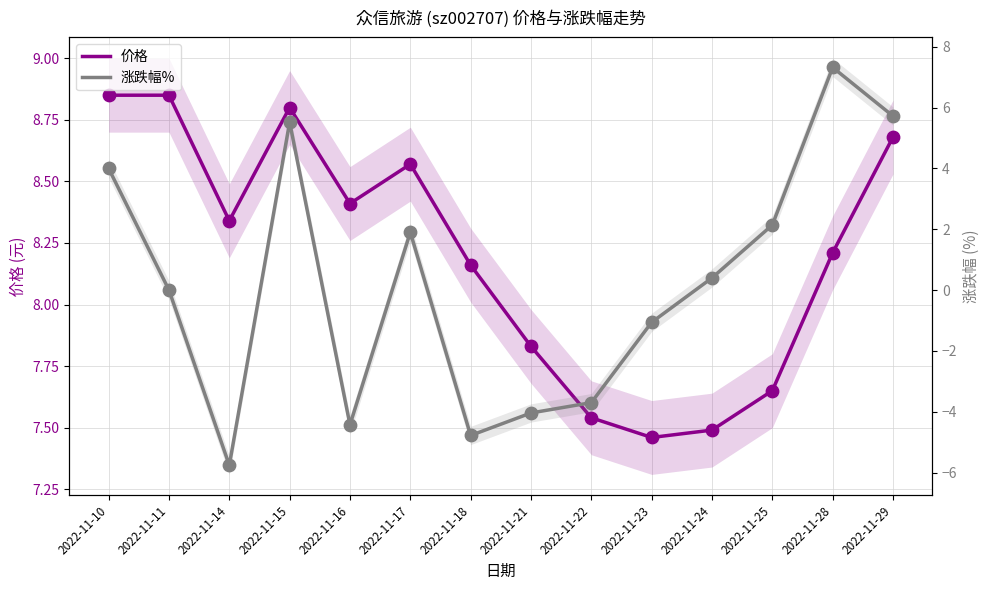

At which category is the sum across all series the highest?

2022-11-28